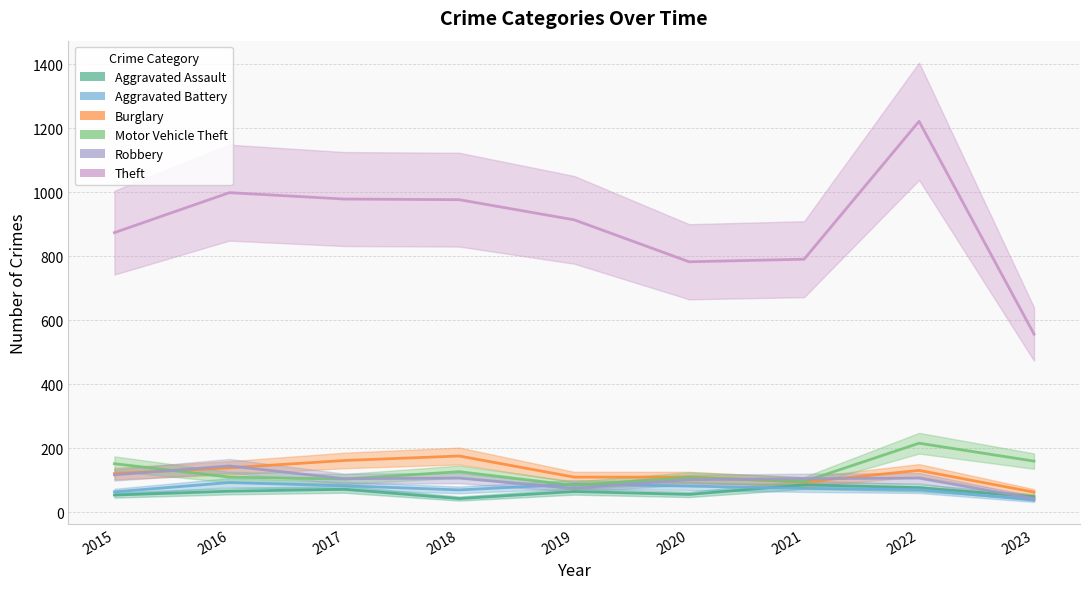

Is it true that Aggravated Battery equals 123 at 2022?

False